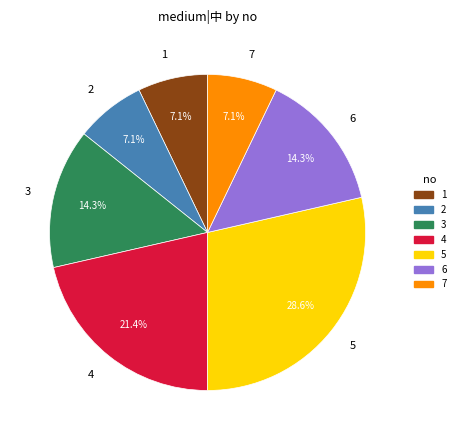

Which category has the biggest portion of the pie?

5